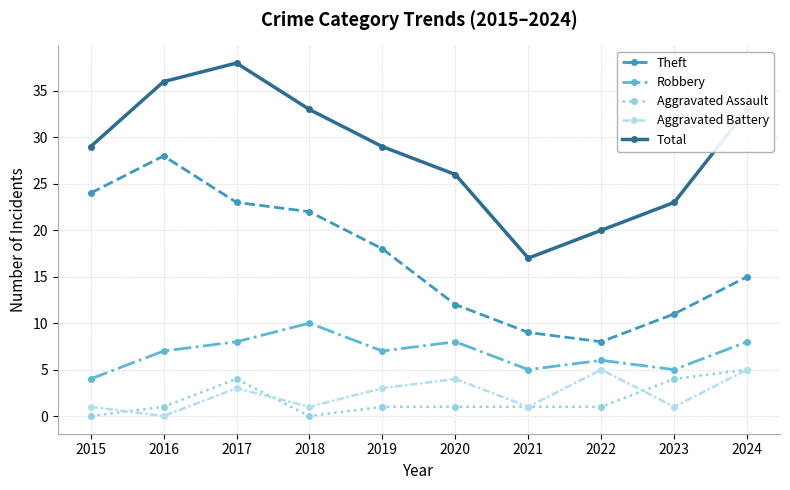

Between 2016 and 2019, which series saw the biggest shift?

Theft